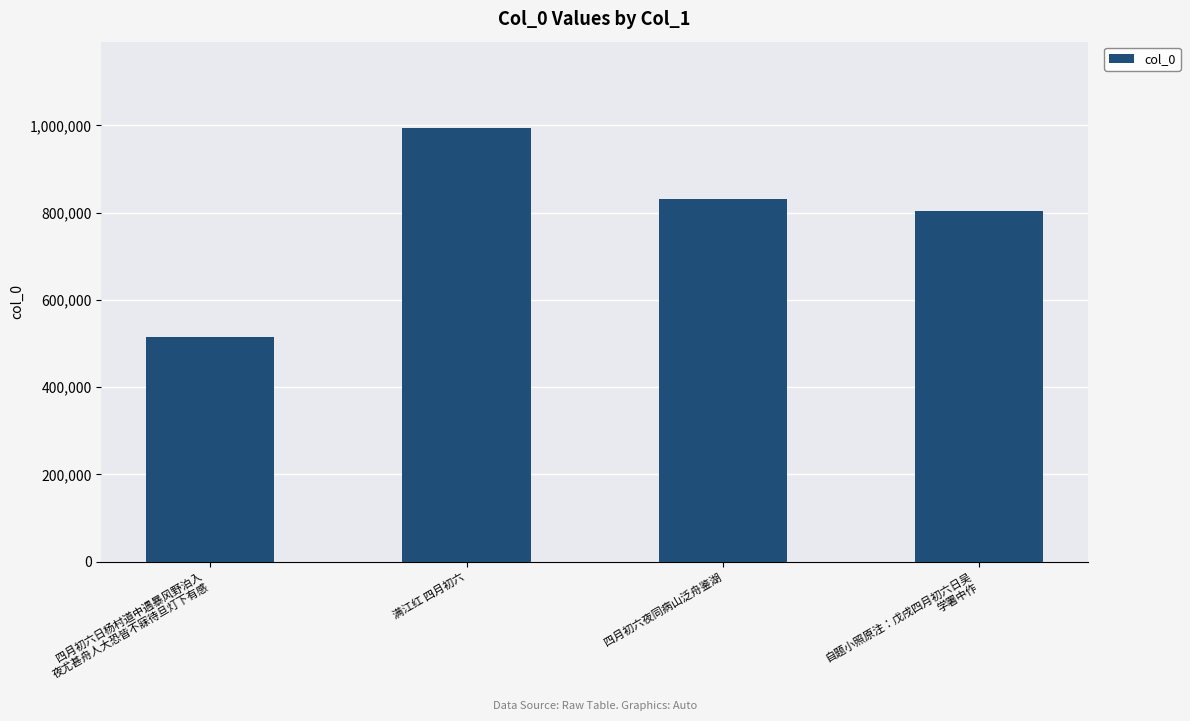

What is the difference between the values at 四月初六日杨村道中遇暴风野泊入
夜尤甚舟人大恐皆不寐待旦灯下有感 and 满江红 四月初六?

477969